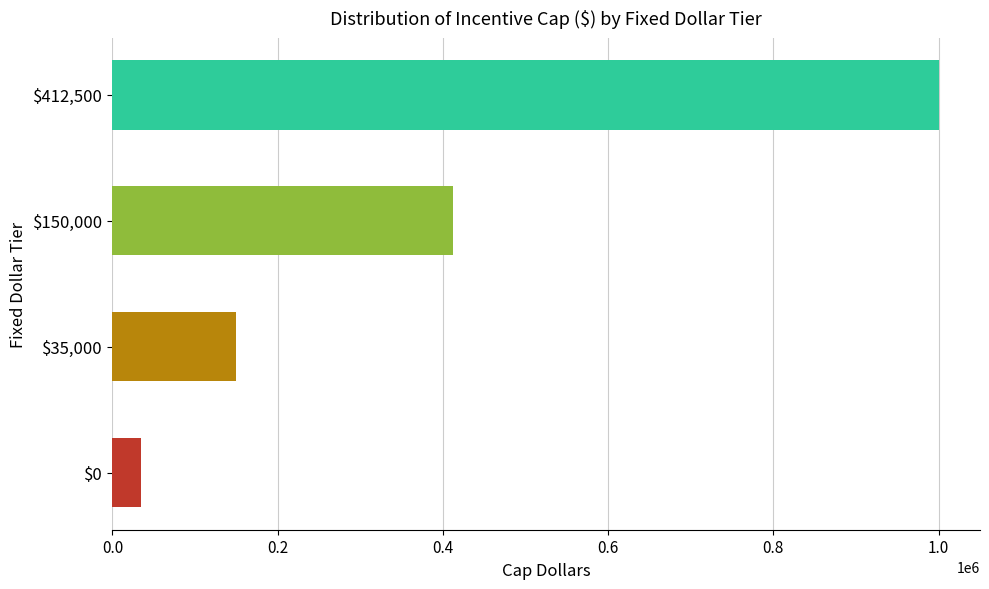

What is the average value?

399375